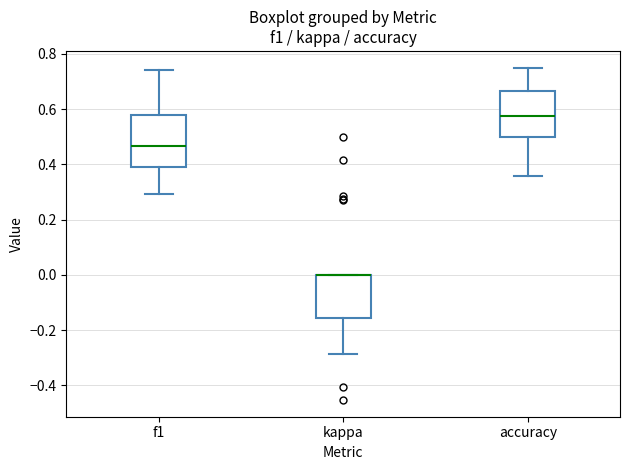

Reading left to right, transcribe this box plot: for each box, give where its median line is, the range the box spans, and where its two whiskers end, as read against the y-axis. The values are not printed on the chart, so give them approximately, as read against the axis.

f1: median 0.46, box 0.40 to 0.58, whiskers 0.30 to 0.74
kappa: median 0.00 (drawn on the box's upper edge), box -0.16 to 0.00, whiskers -0.28 to 0.00
accuracy: median 0.58, box 0.50 to 0.66, whiskers 0.36 to 0.76